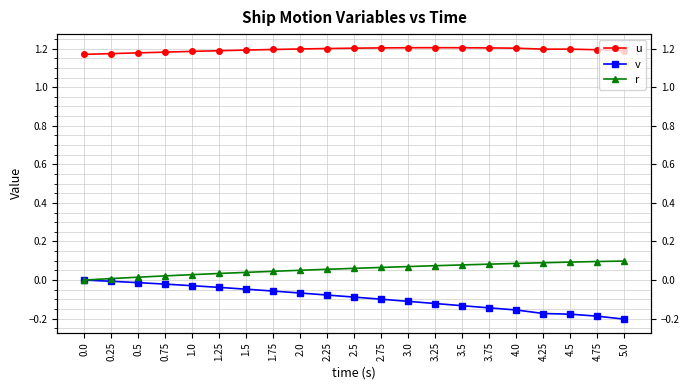

What is the value of the u point at the 4th from the left?

1.2